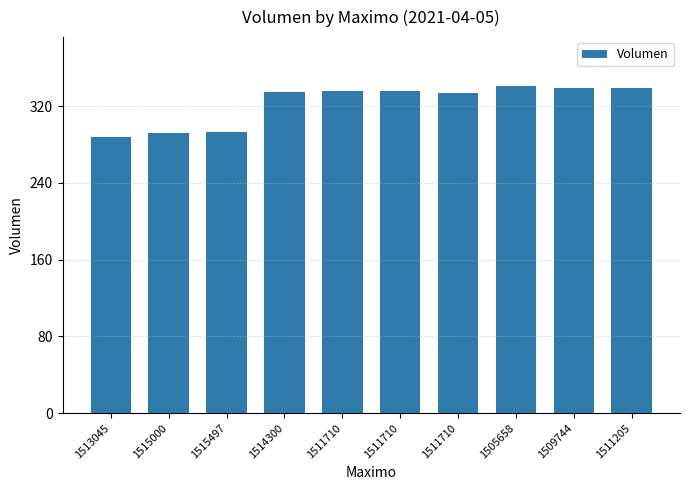

The chart shows a value of 341.0 at 1505658. True or false?

True